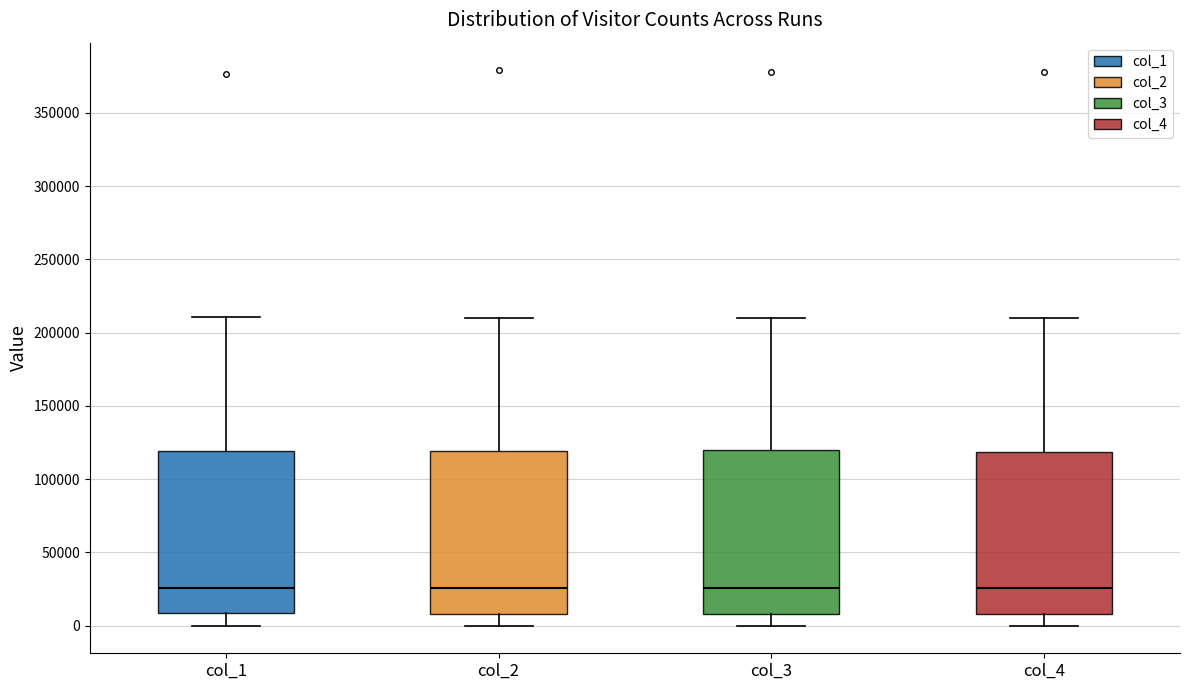

Where is the upper edge of the box for col_4 on the y-axis? The values are not printed on the chart, so give them approximately, as read against the axis.

120000